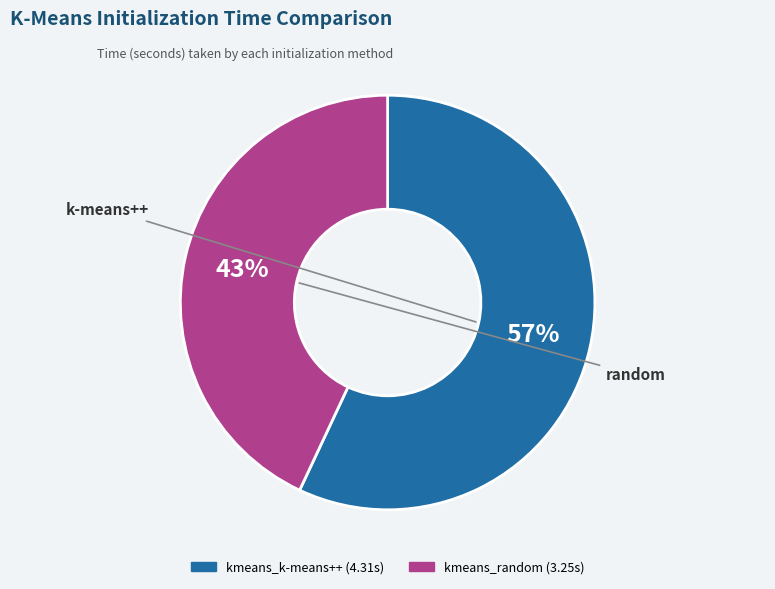

To the nearest percent, what is the difference between the kmeans_k-means++ and kmeans_random slice percentages?

14%